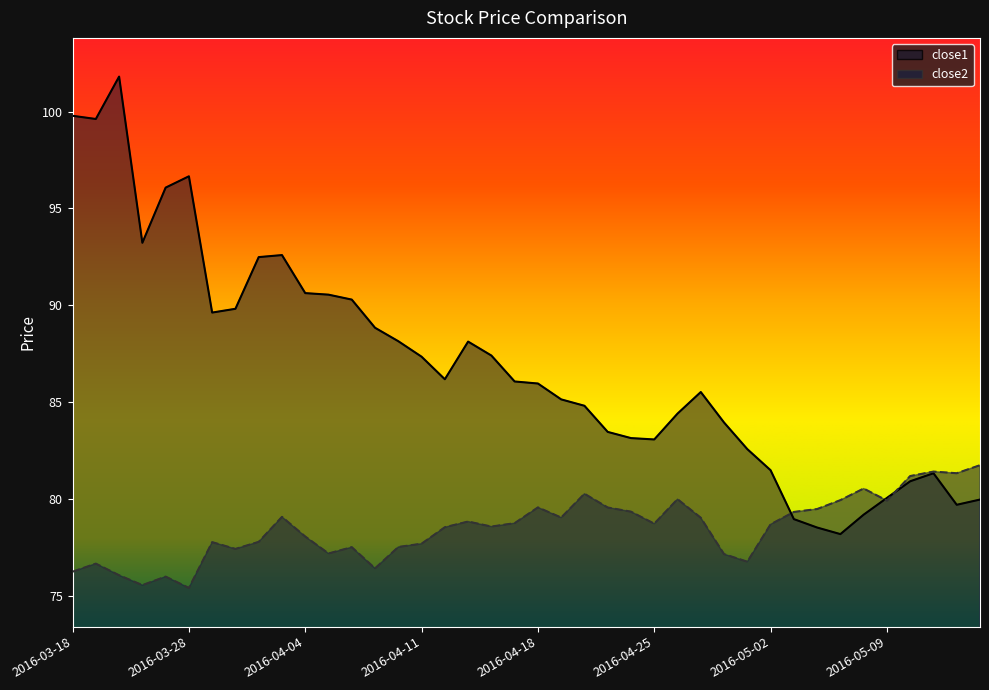

Which series changed the most between 2016-04-22 and 2016-04-27?

close1